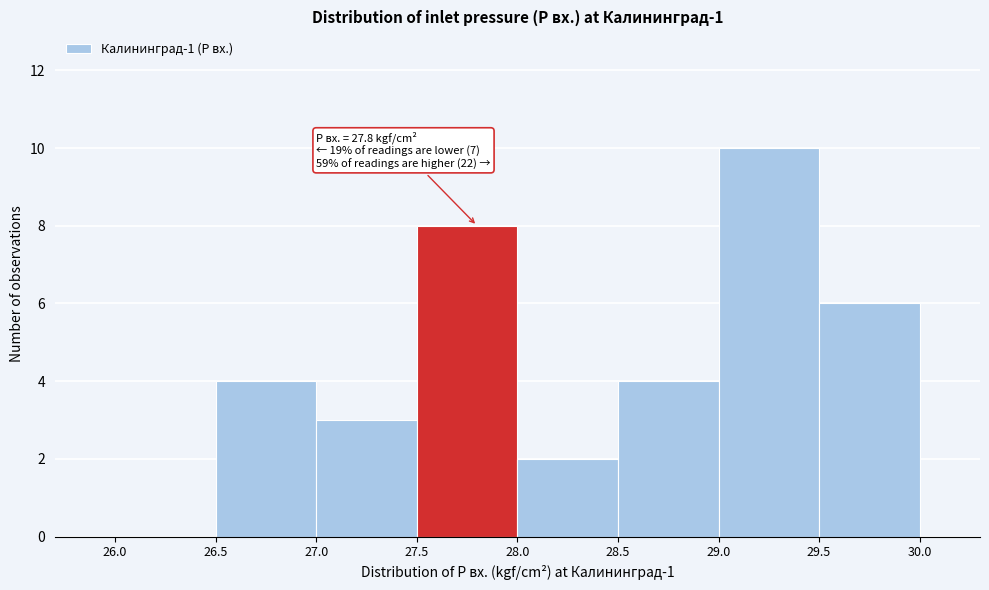

Which range on the x-axis has the tallest bar?

29.0 to 29.5